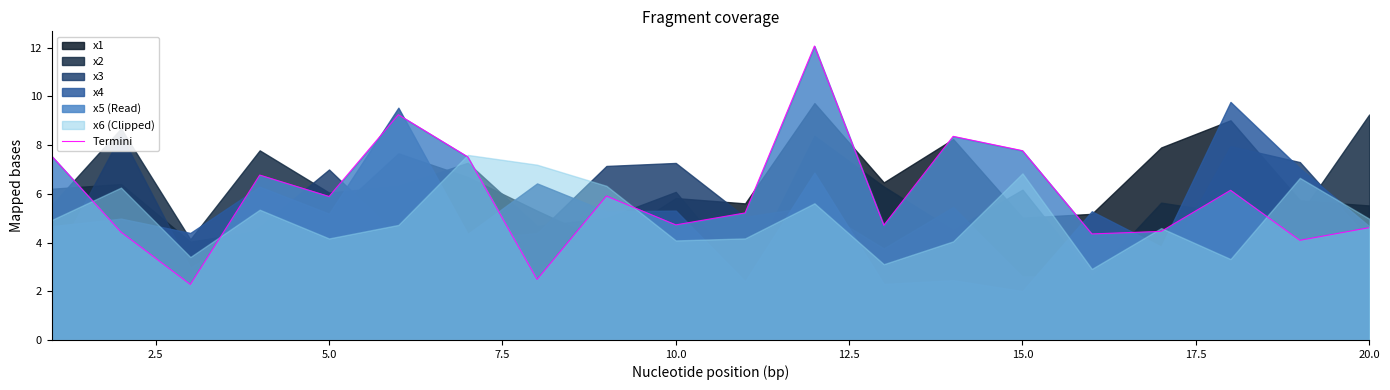

What is the minimum value for Termini?

2.3